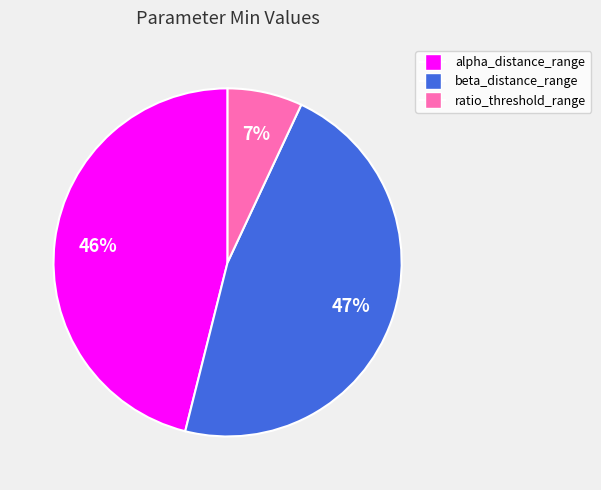

Which has a higher value, beta_distance_range or alpha_distance_range?

beta_distance_range